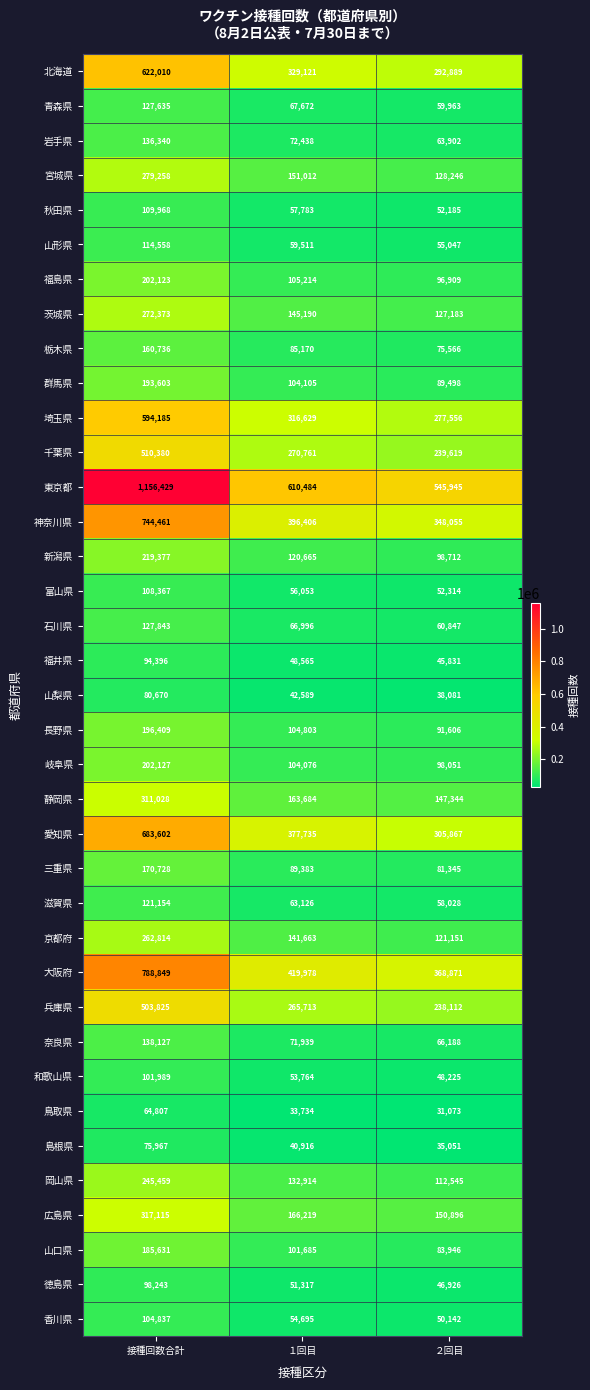

What is the difference between the 奈良県 values at １回目 and 接種回数合計?

66188